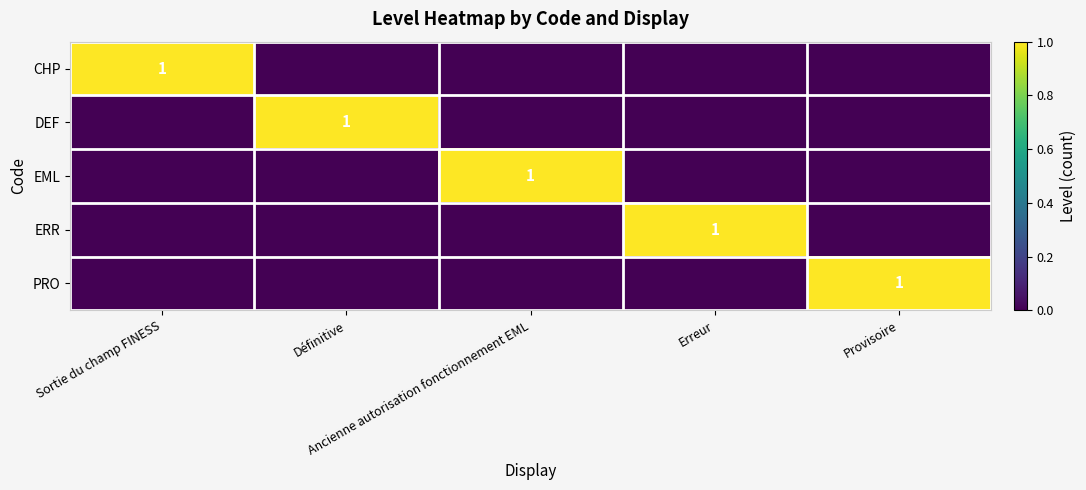

List the series in order of their peak value, lowest first.

CHP, DEF, EML, ERR, PRO